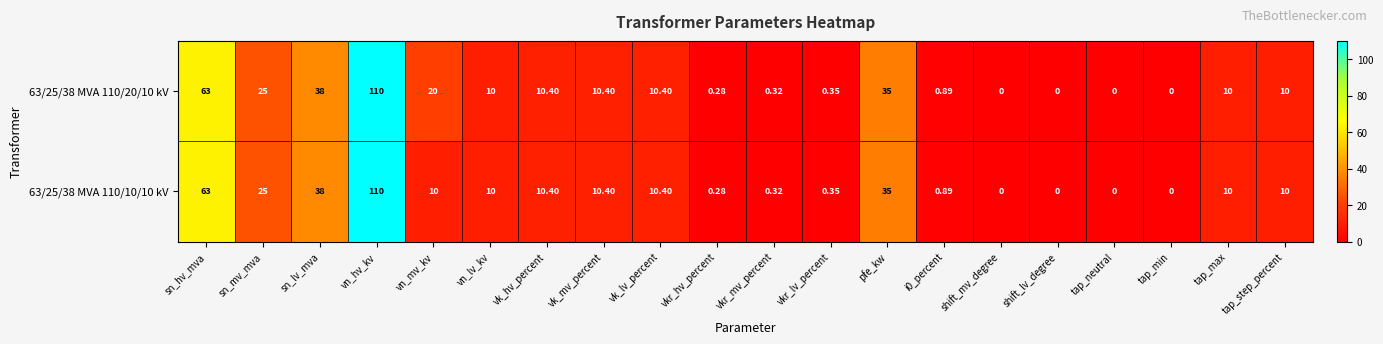

At which label does 63/25/38 MVA 110/20/10 kV first exceed 10?

sn_hv_mva